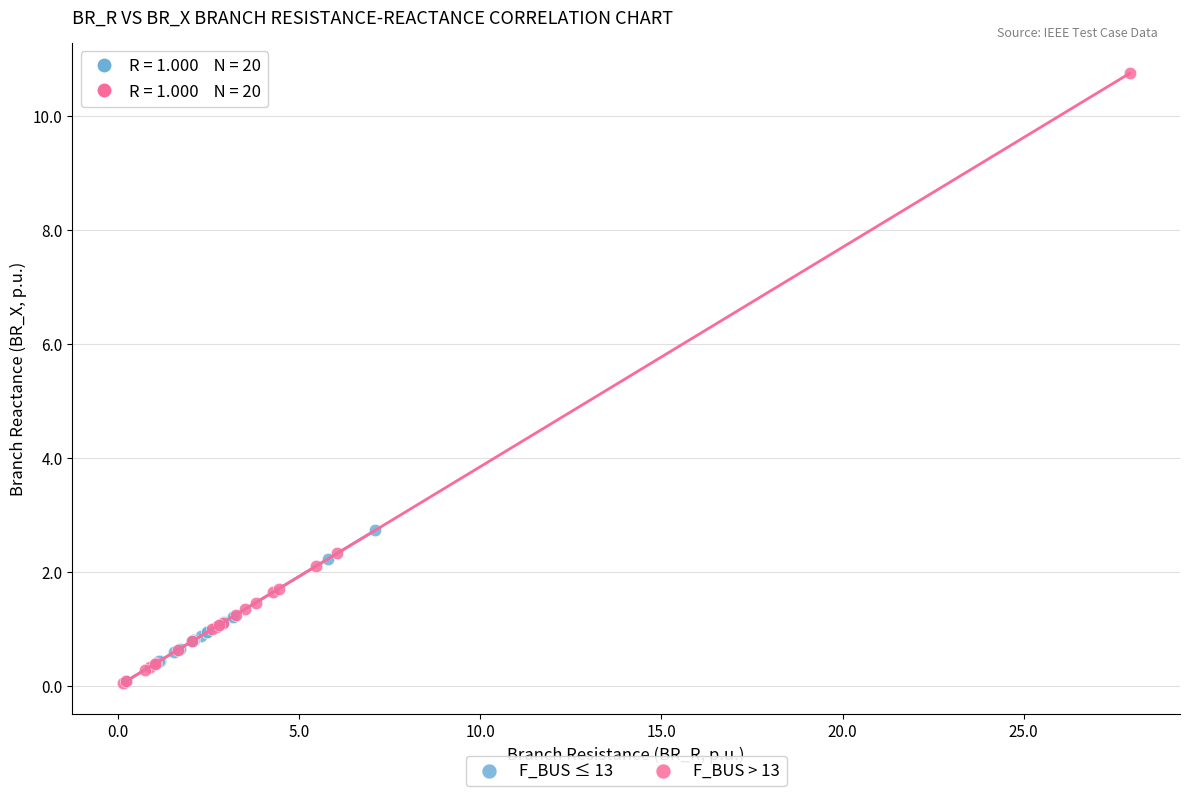

Which series has the widest spread of Y values?

F_BUS > 13